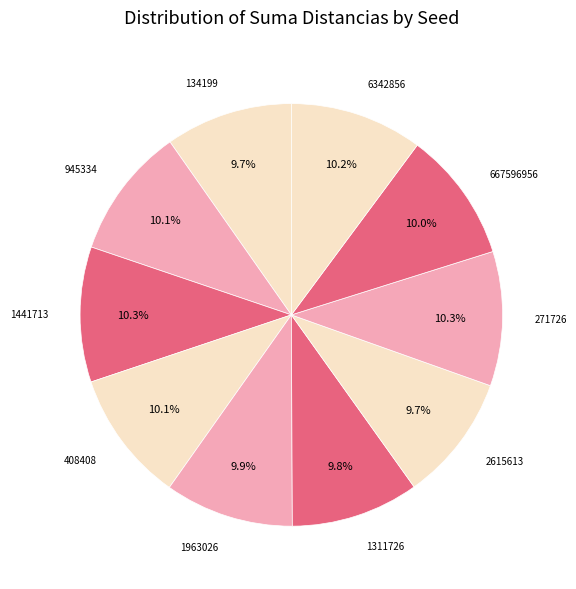

Do 1441713 and 6342856 together represent more than half of the pie?

No